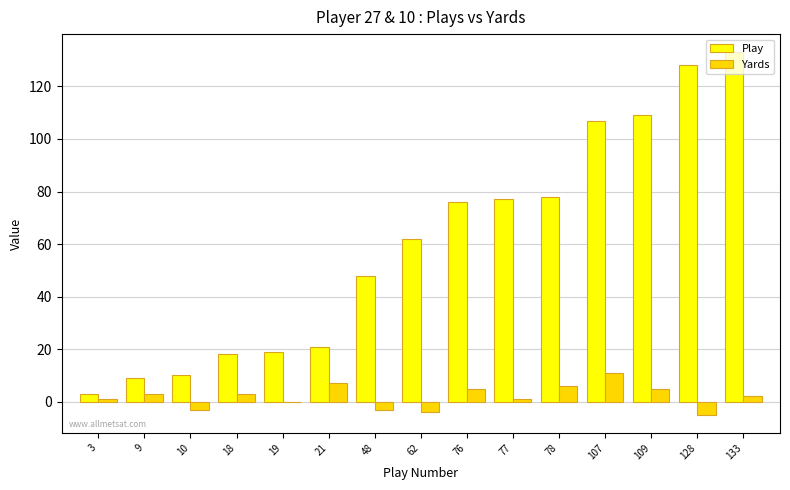

The value of Play at 128 is 128. True or false?

True